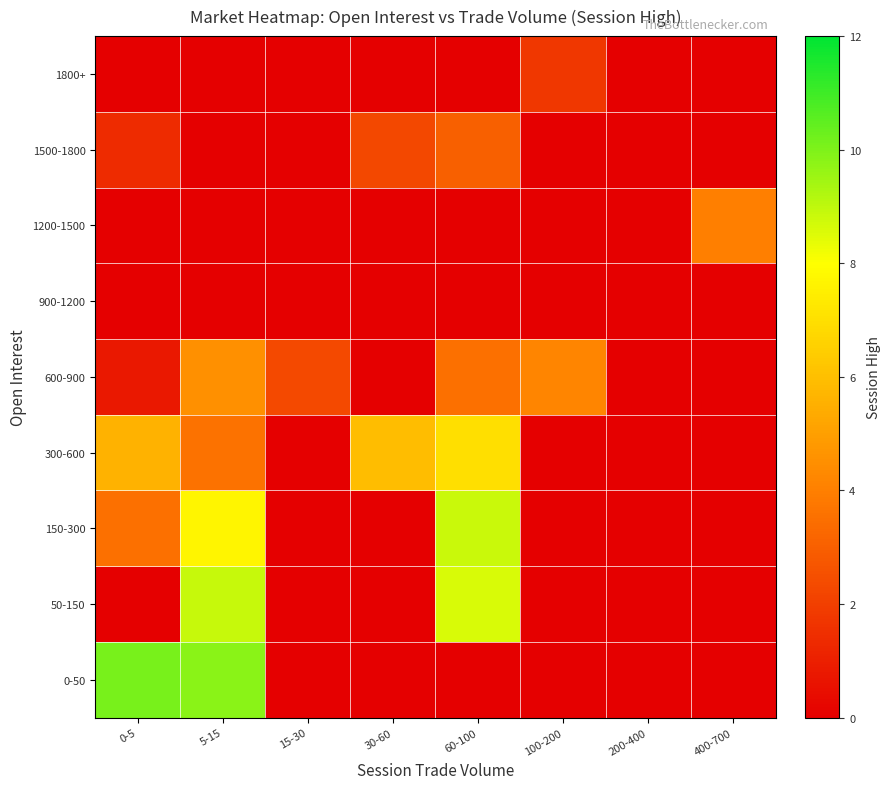

Reading left to right, extract all data points from this chart.

0-50: 0-5=10.1	5-15=9.8	15-30=0.0	30-60=0.0	60-100=0.0	100-200=0.0	200-400=0.0	400-700=0.0
50-150: 0-5=0.0	5-15=8.9	15-30=0.0	30-60=0.0	60-100=8.6	100-200=0.0	200-400=0.0	400-700=0.0
150-300: 0-5=3.5	5-15=7.7	15-30=0.0	30-60=0.0	60-100=8.9	100-200=0.0	200-400=0.0	400-700=0.0
300-600: 0-5=5.6	5-15=3.6	15-30=0.0	30-60=5.9	60-100=7.0	100-200=0.0	200-400=0.0	400-700=0.0
600-900: 0-5=0.8	5-15=4.5	15-30=2.3	30-60=0.0	60-100=3.5	100-200=4.2	200-400=0.0	400-700=0.0
900-1200: 0-5=0.0	5-15=0.0	15-30=0.0	30-60=0.0	60-100=0.0	100-200=0.0	200-400=0.0	400-700=0.0
1200-1500: 0-5=0.0	5-15=0.0	15-30=0.0	30-60=0.0	60-100=0.0	100-200=0.0	200-400=0.0	400-700=4.0
1500-1800: 0-5=1.4	5-15=0.0	15-30=0.0	30-60=2.3	60-100=3.0	100-200=0.0	200-400=0.0	400-700=0.0
1800+: 0-5=0.0	5-15=0.0	15-30=0.0	30-60=0.0	60-100=0.0	100-200=1.8	200-400=0.0	400-700=0.0